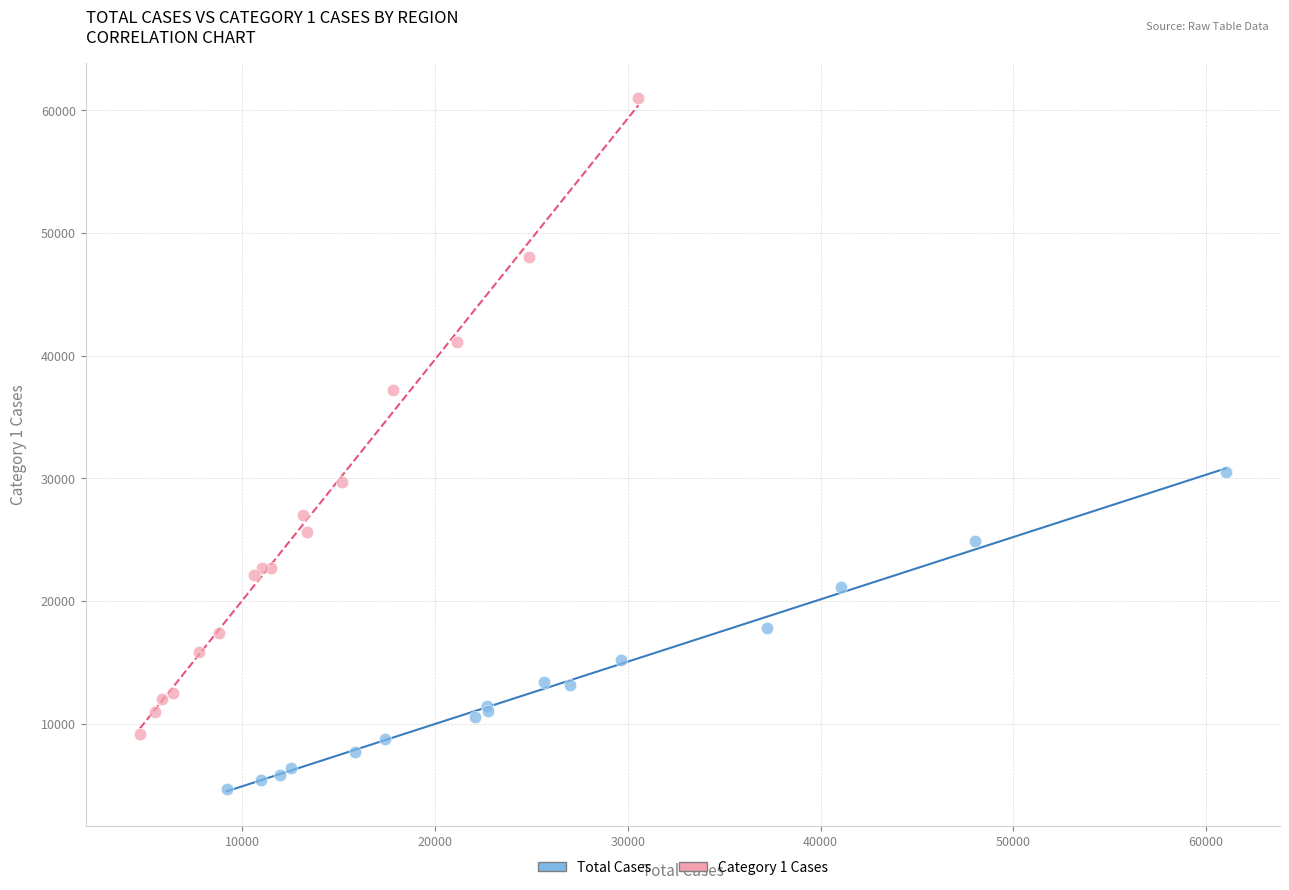

Which series has the widest spread of Y values?

Category 1 Cases